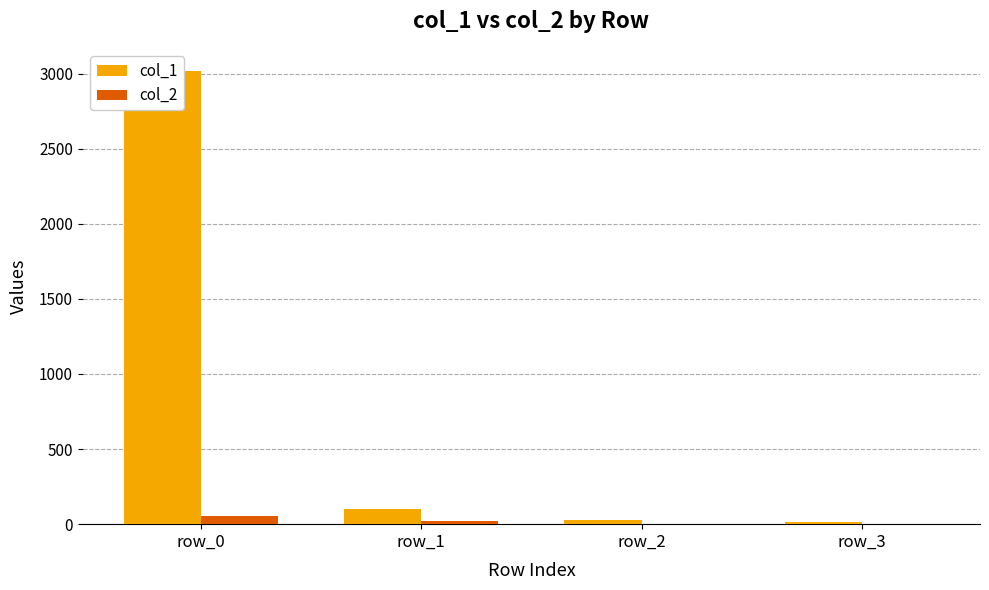

What are all the series names shown in the legend?

col_1, col_2